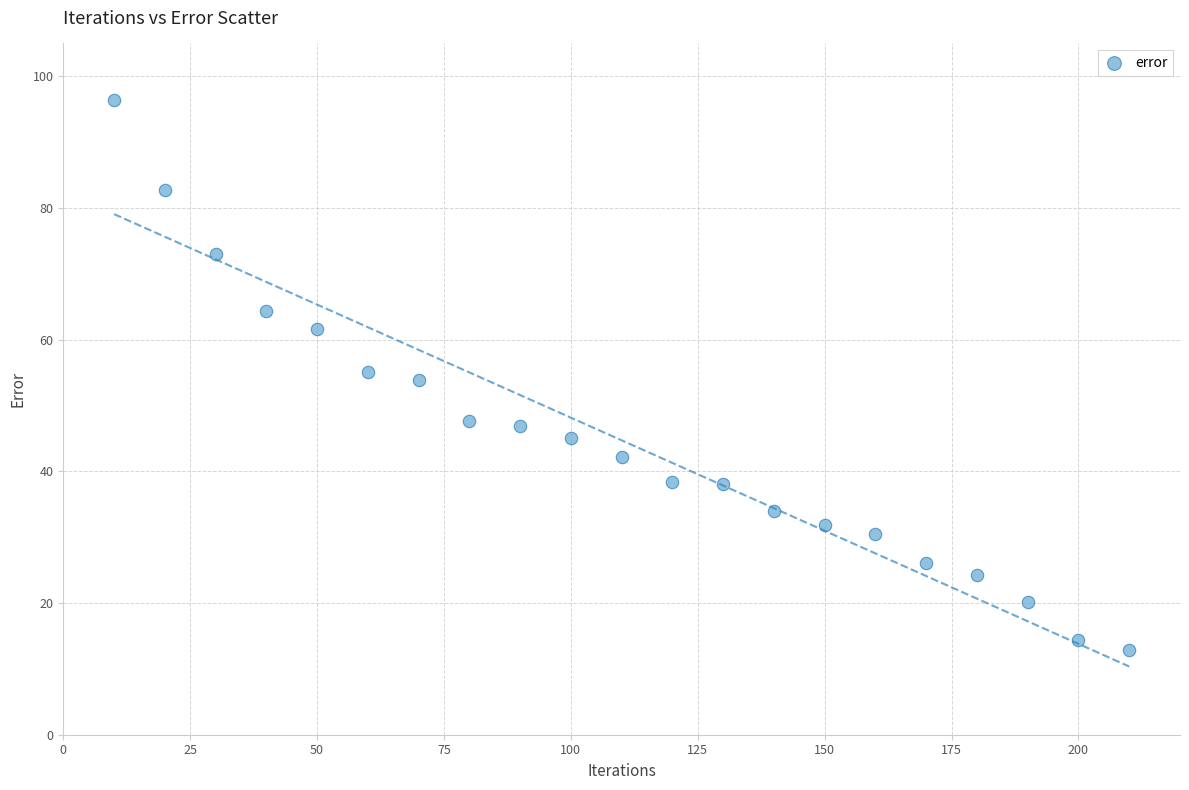

What is the range of X values (max minus min)?

200.0